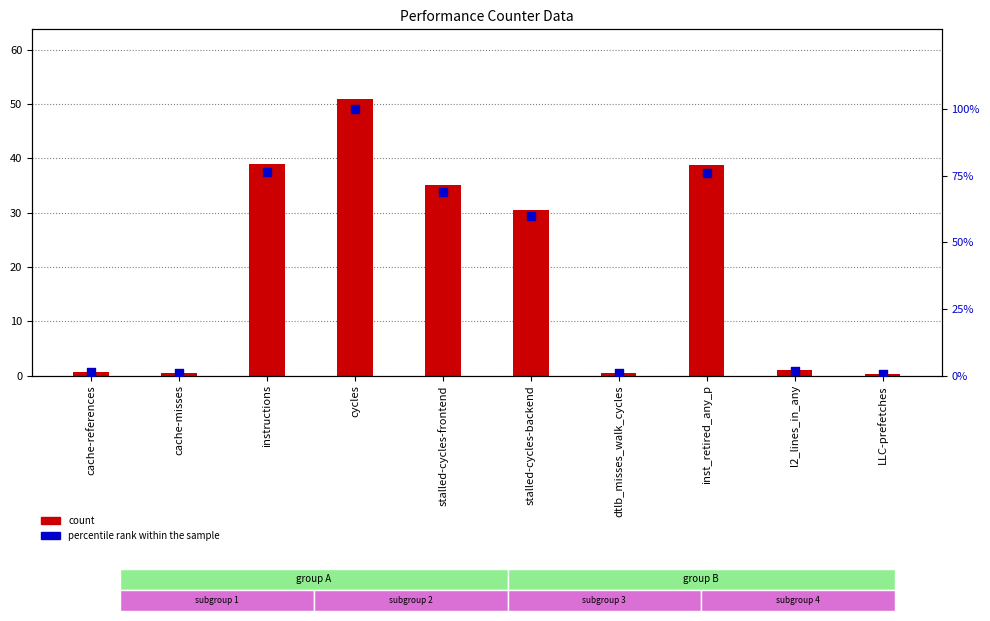

Is the value of percentile rank within the sample at dtlb_misses_walk_cycles greater than the value of count at cycles?

No